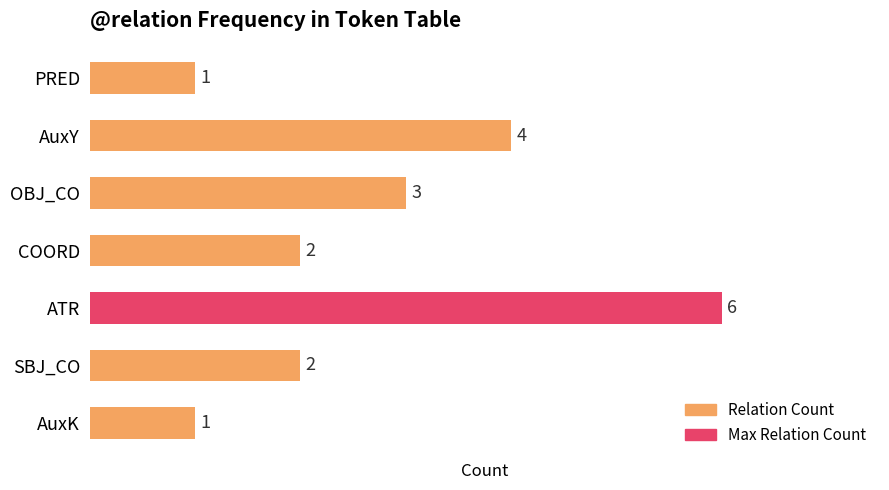

Reading top to bottom, extract all data points from this chart.

PRED=1	AuxY=4	OBJ_CO=3	COORD=2	ATR=6	SBJ_CO=2	AuxK=1